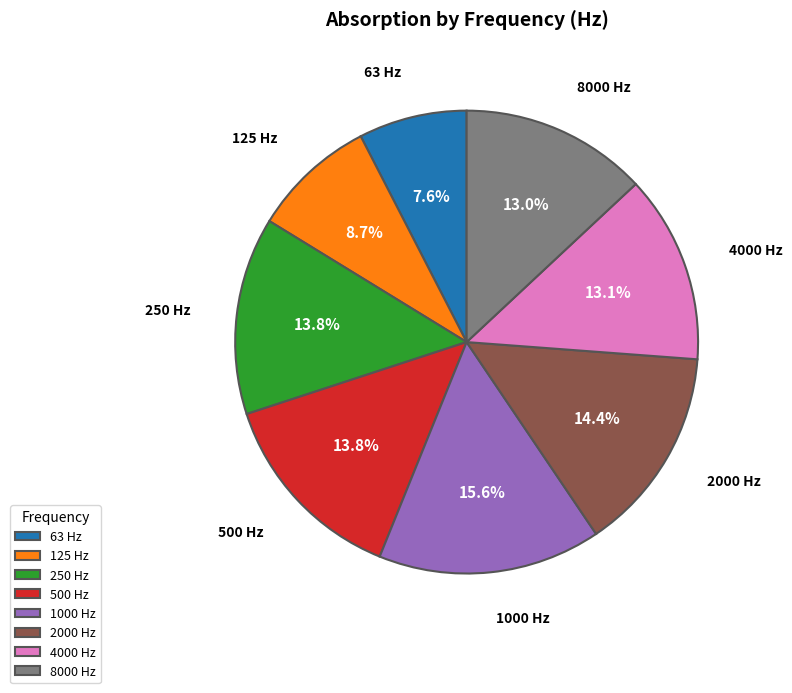

What percentage do 4000 and 63 together represent?

20.7%